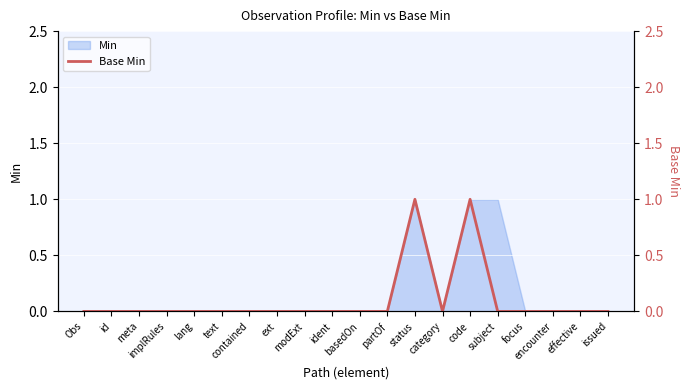

Reading right to left, transcribe all the data shown in this chart.

0	0	0	0	0	1	0	1	0	0	0	0	0	0	0	0	0	0	0	0